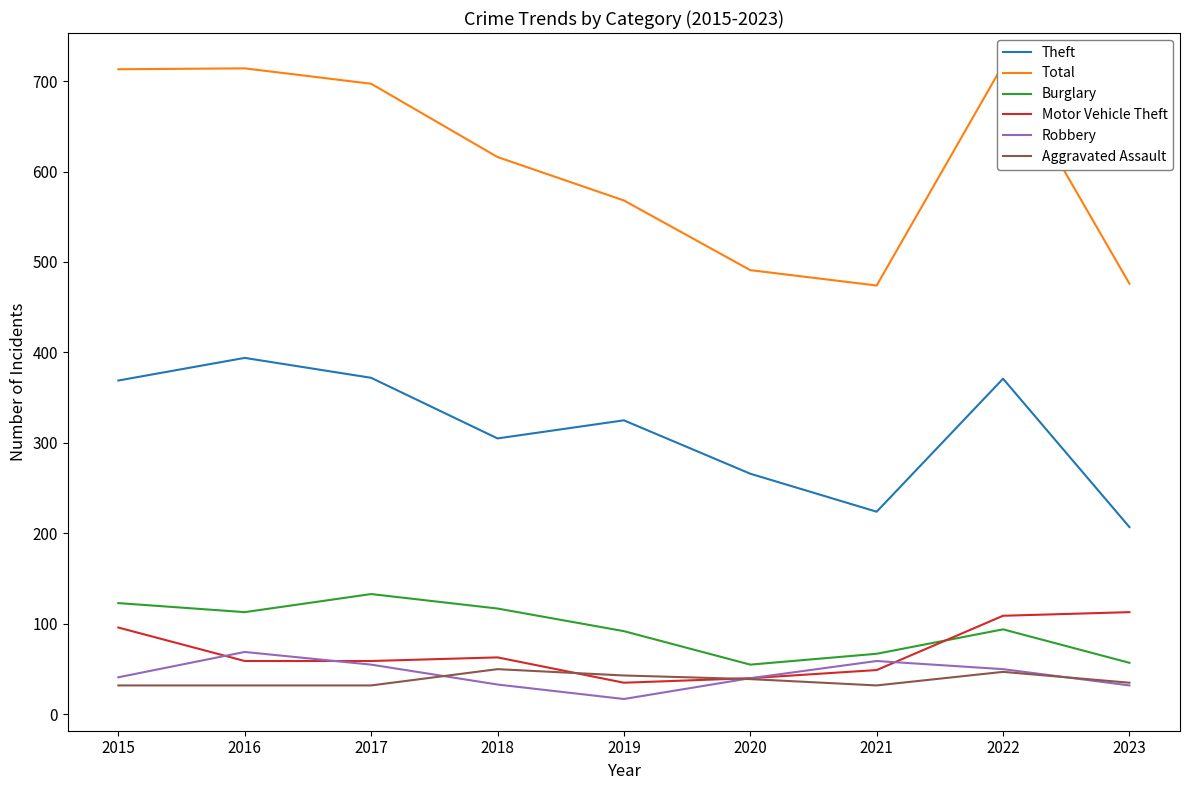

Reading left to right, transcribe all the data shown in this chart.

Theft: 369	394	372	305	325	266	224	371	207
Total: 713	714	697	616	568	491	474	718	476
Burglary: 123	113	133	117	92	55	67	94	57
Motor Vehicle Theft: 96	59	59	63	35	40	49	109	113
Robbery: 41	69	55	33	17	40	59	50	32
Aggravated Assault: 32	32	32	50	43	39	32	47	35